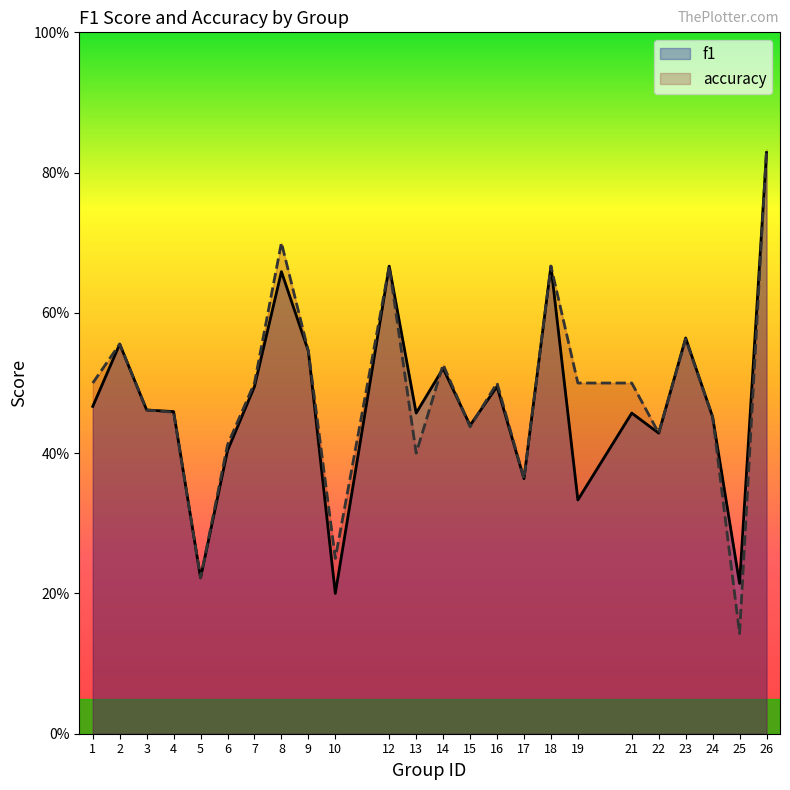

What is the minimum value shown in the chart?

0.1